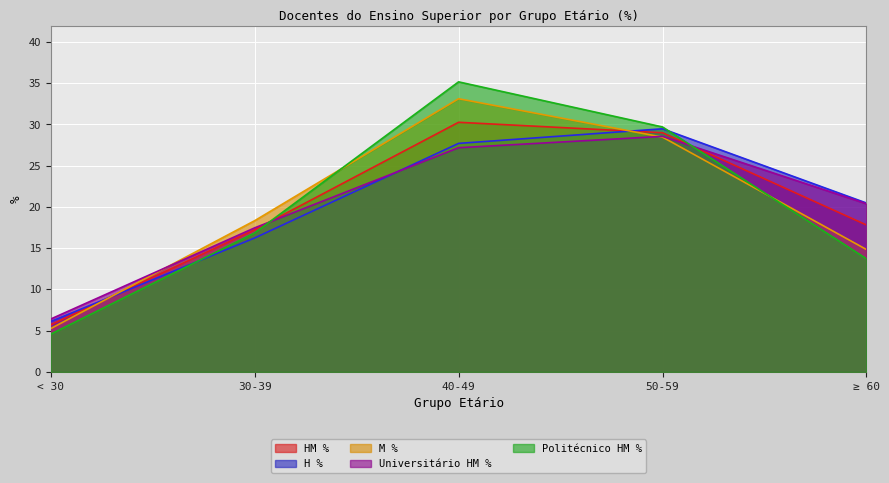

Which category has the lowest value across all series?

< 30